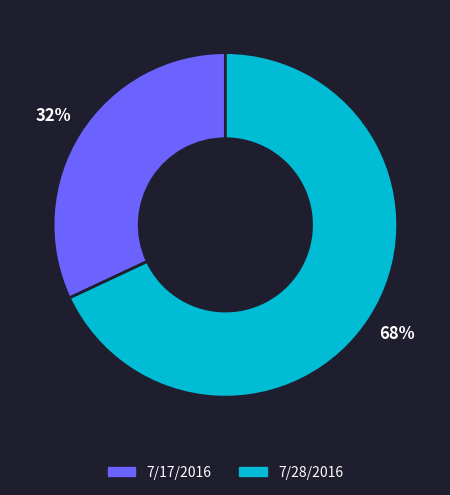

Is it true that 7/28/2016 is 68% of the pie?

True